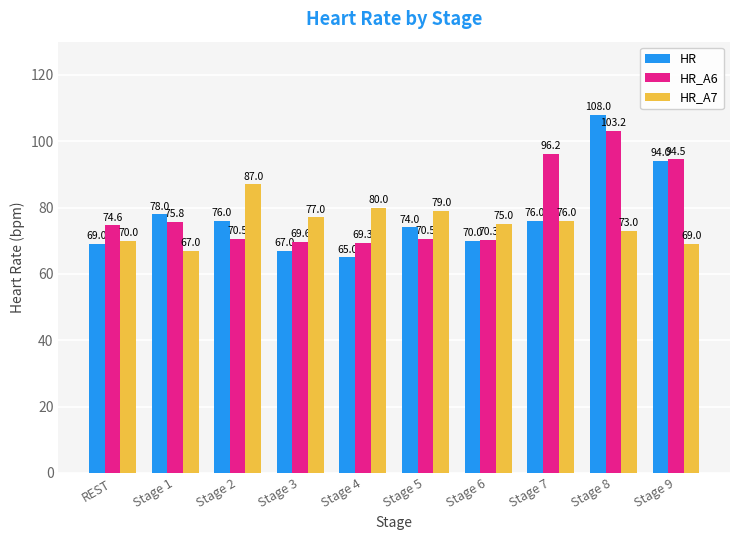

Is it true that HR equals 65.0 at Stage 4?

True